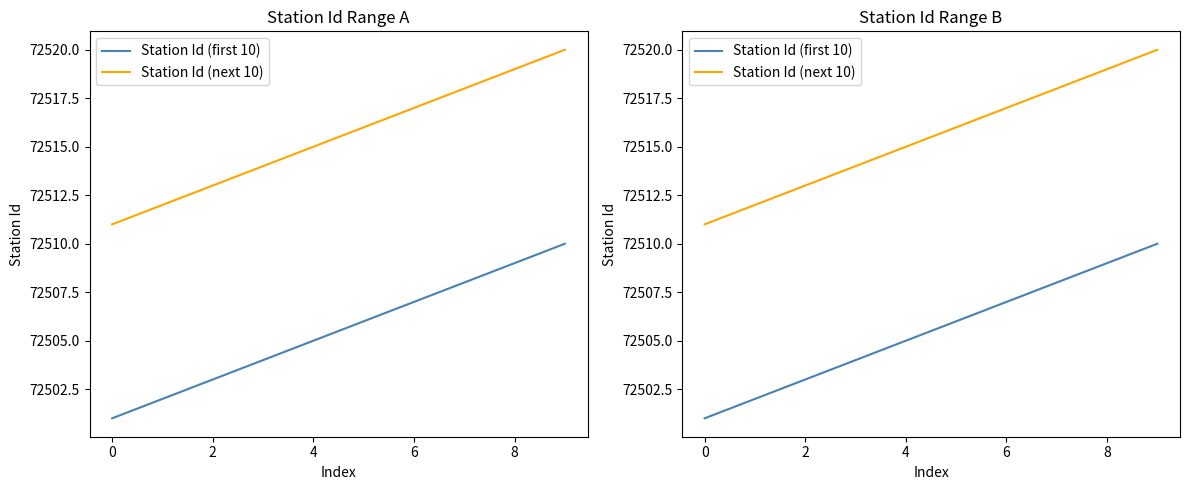

What is the sum of all Station Id (first 10) values?

725055